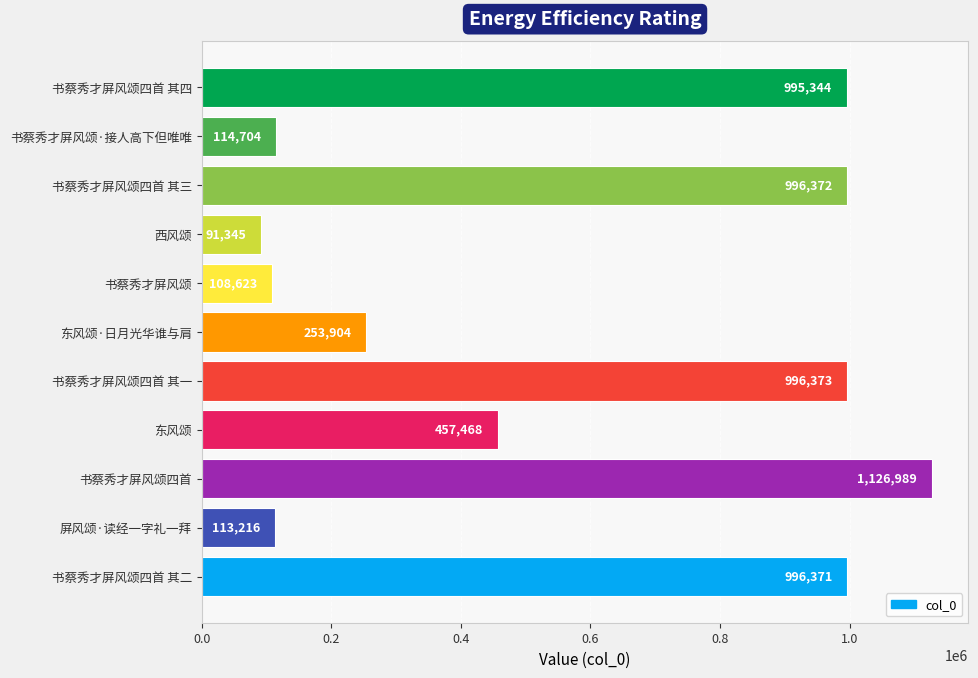

At which label is the value closest to 609167?

东风颂